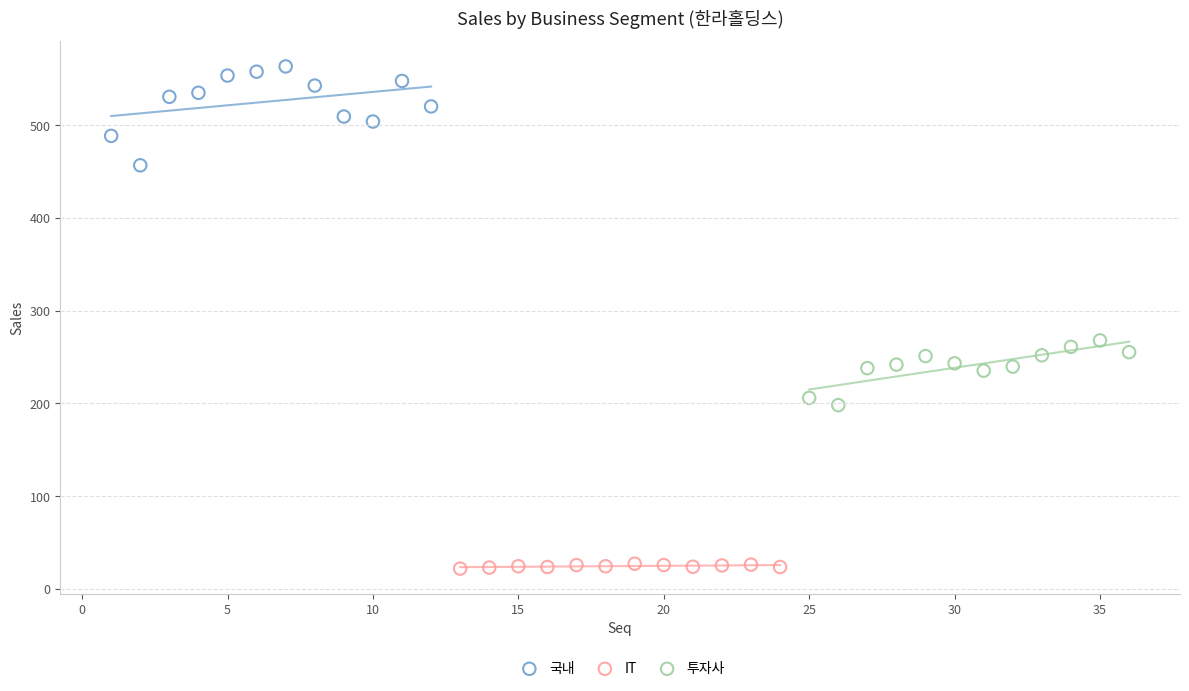

Which series reaches the minimum Y coordinate?

IT